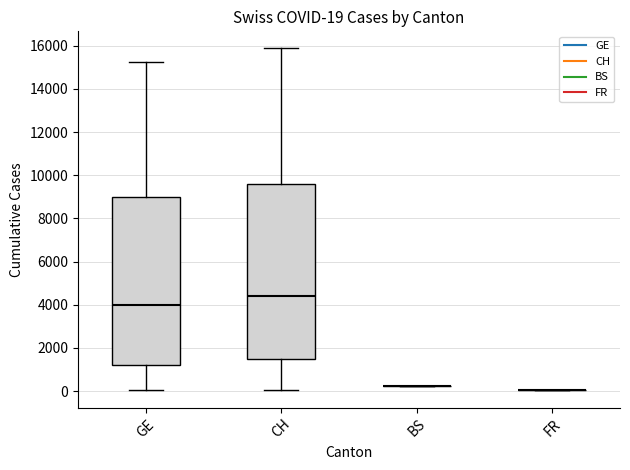

Which box is the tallest, from its lower edge to its upper edge?

CH